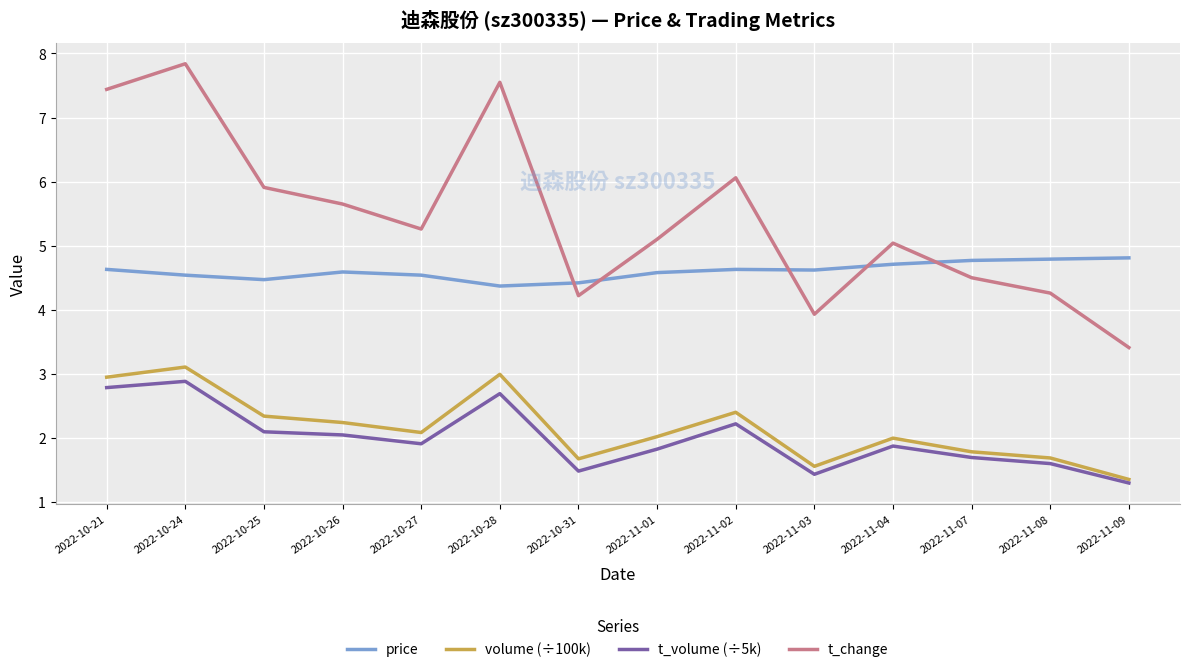

True or false: volume (÷100k) and t_change intersect in this chart.

False